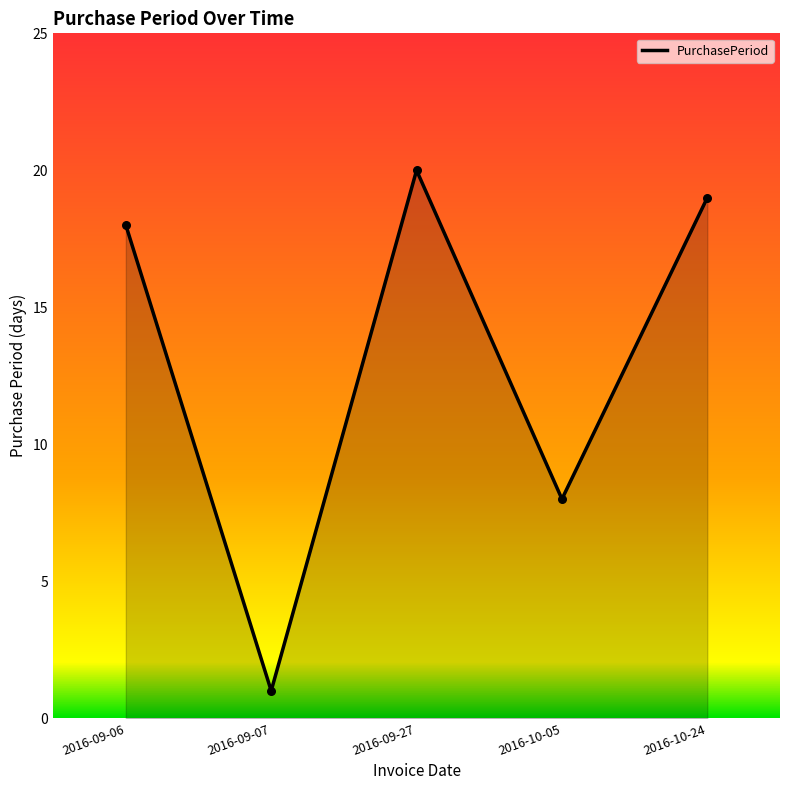

Which has a higher value, 2016-10-24 or 2016-09-27?

2016-09-27